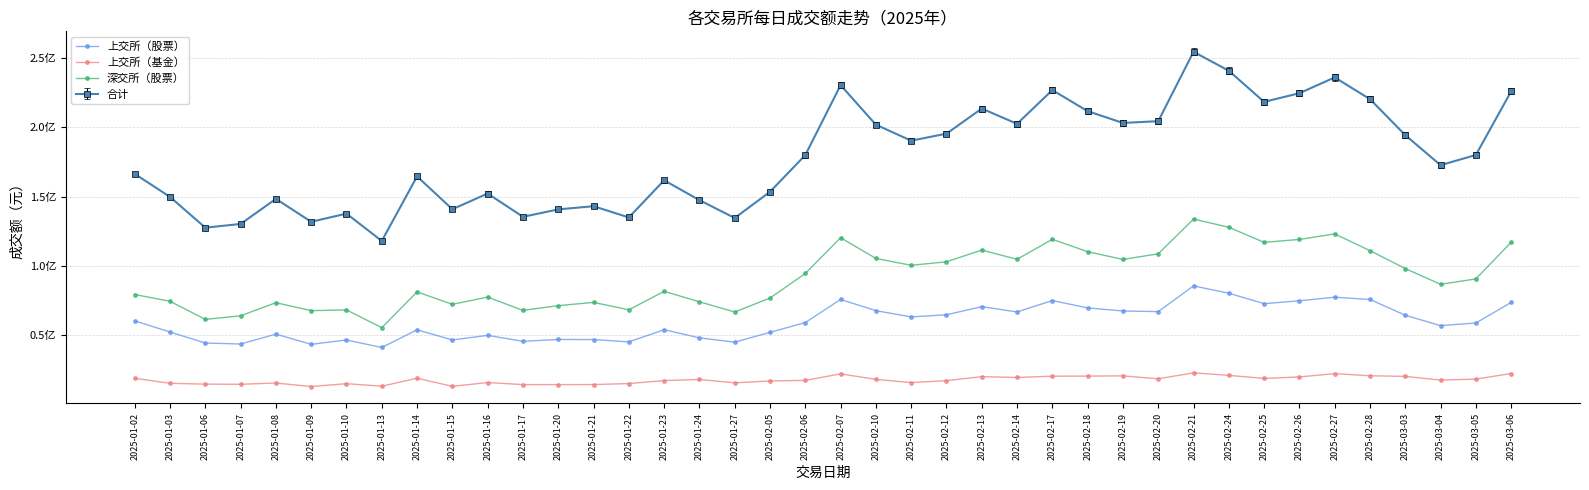

True or false: 上交所（基金） and 上交所（股票） intersect in this chart.

False